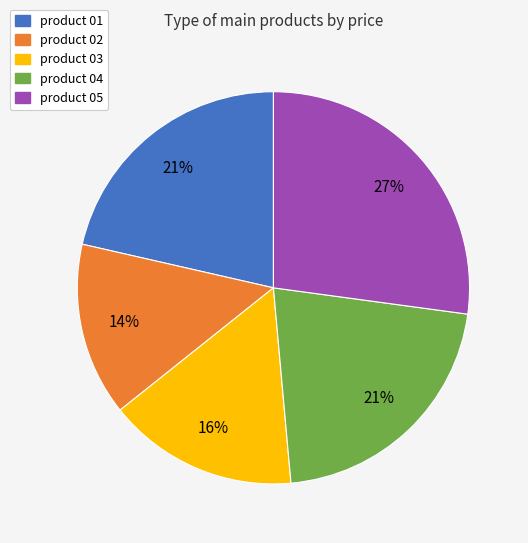

Count the number of slices in the pie.

5